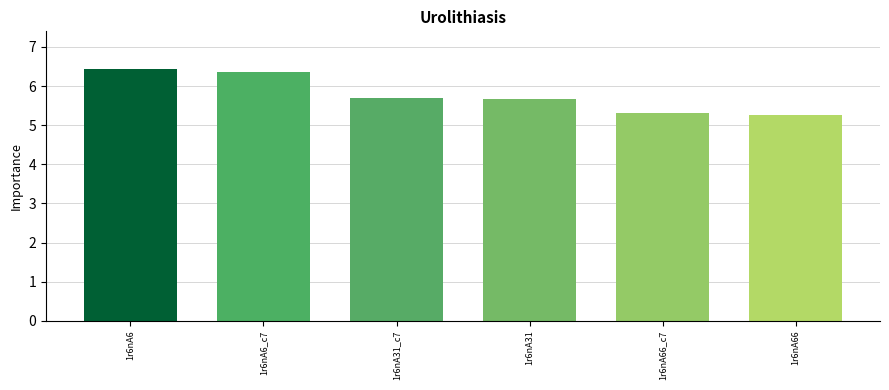

What is the greatest value displayed?

6.4